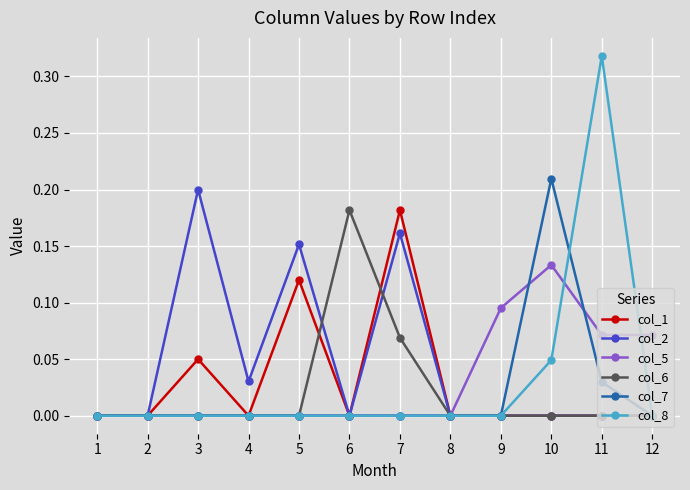

Which category has the highest value in the col_8 series?

11